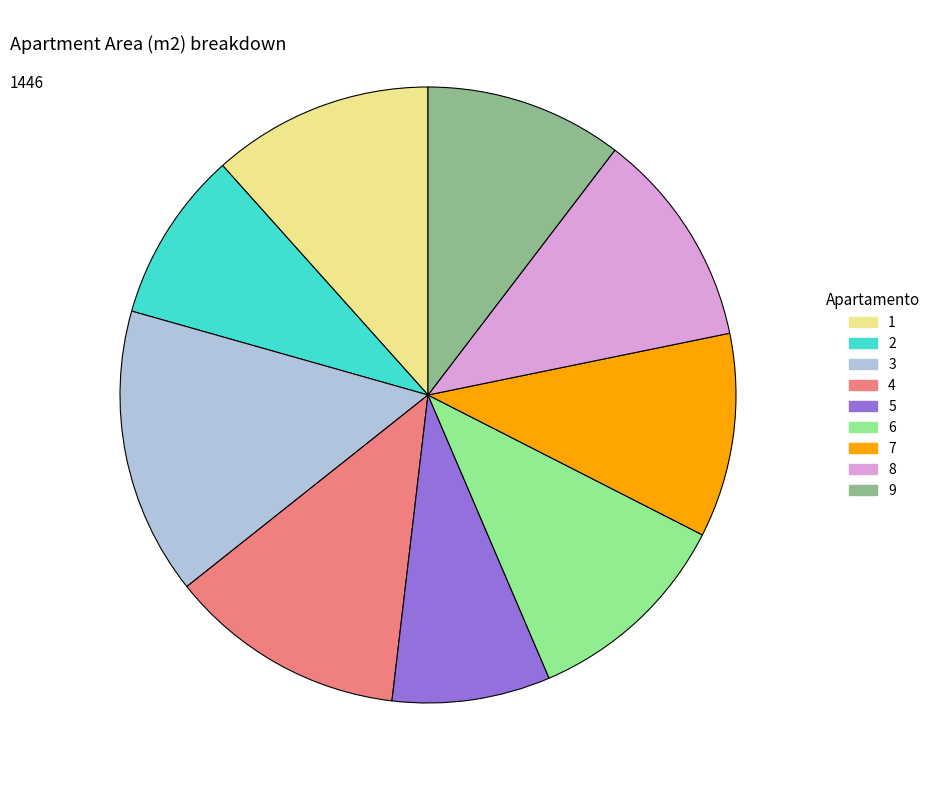

How many segments does this pie chart have?

9